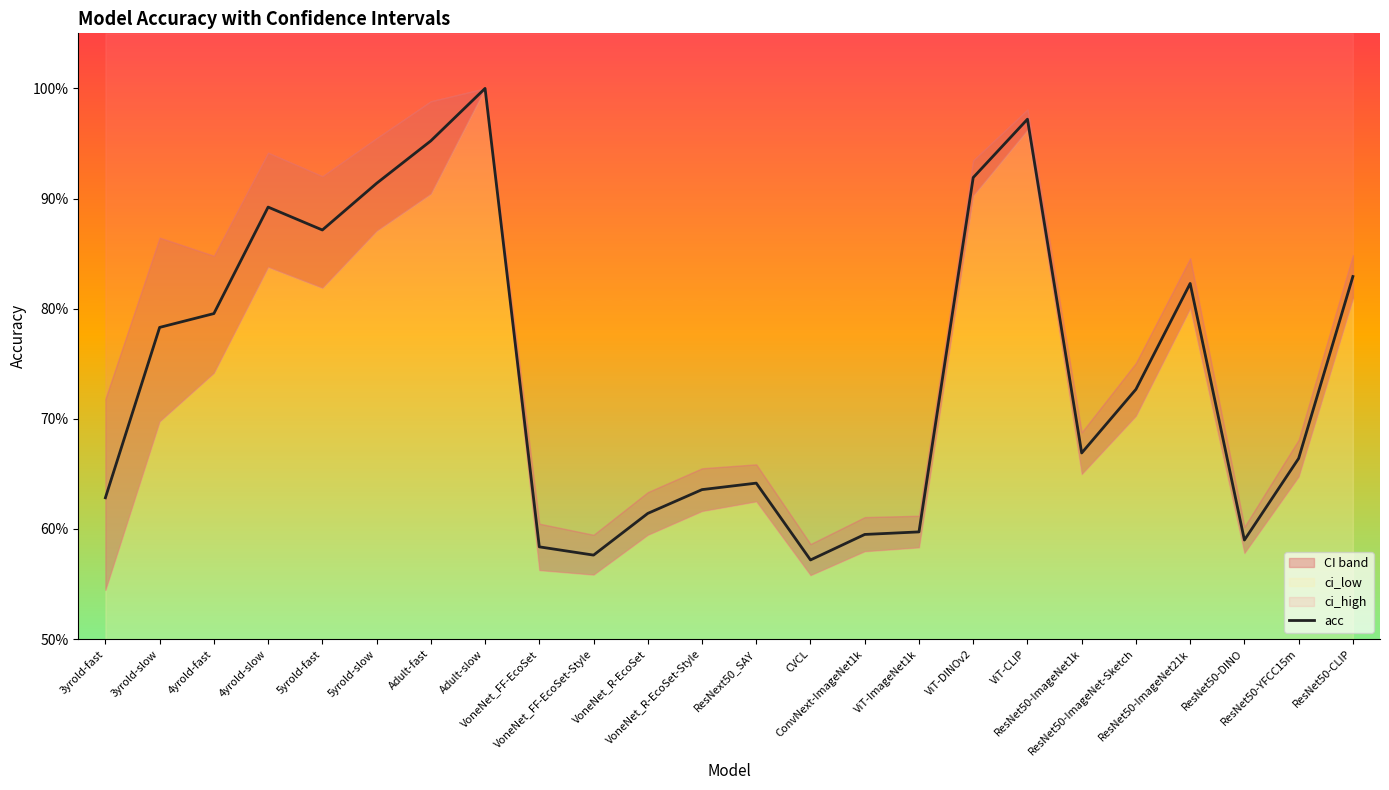

Rank the categories by value from highest to lowest.

Adult-slow, ViT-CLIP, Adult-fast, ViT-DINOv2, 5yrold-slow, 4yrold-slow, 5yrold-fast, ResNet50-CLIP, ResNet50-ImageNet21k, 4yrold-fast, 3yrold-slow, ResNet50-ImageNet-Sketch, ResNet50-ImageNet1k, ResNet50-YFCC15m, ResNext50_SAY, VoneNet_R-EcoSet-Style, 3yrold-fast, VoneNet_R-EcoSet, ViT-ImageNet1k, ConvNext-ImageNet1k, ResNet50-DINO, VoneNet_FF-EcoSet, VoneNet_FF-EcoSet-Style, CVCL